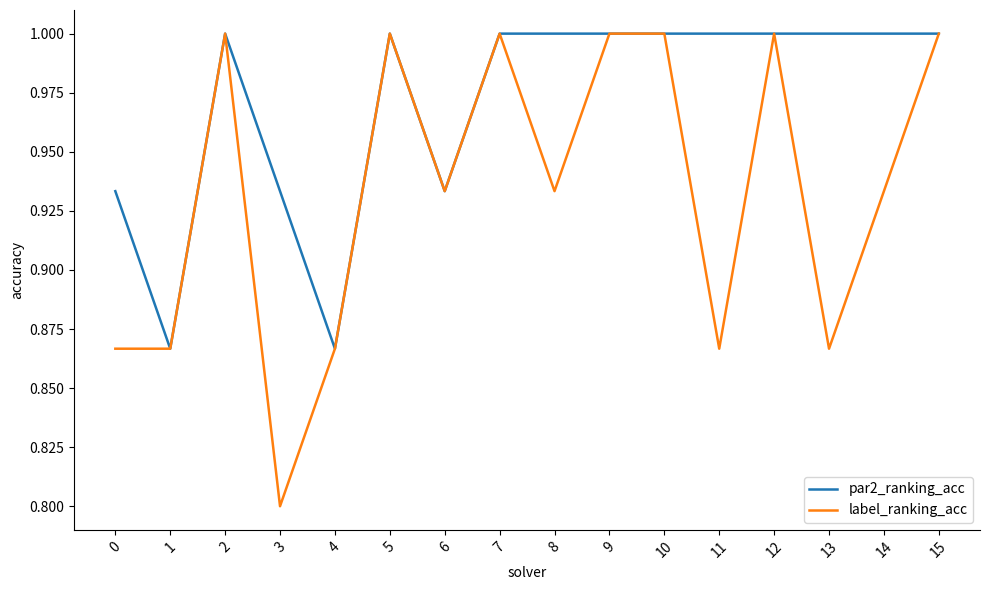

What is the greatest value displayed?

1.0